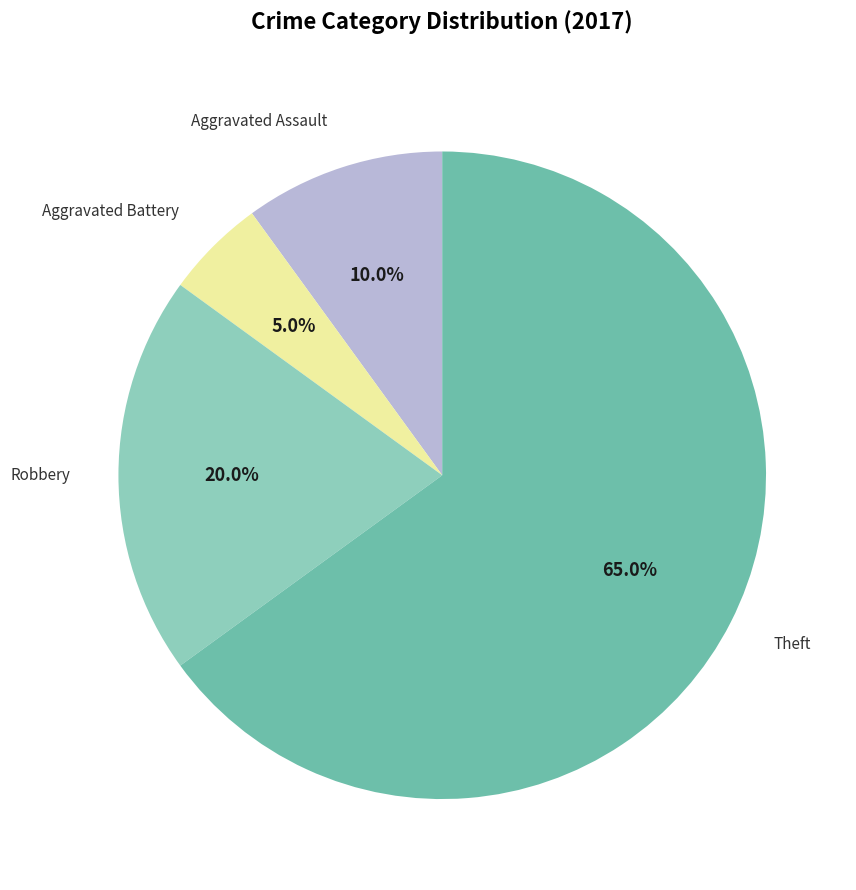

Which slice represents more than half of the pie?

Theft